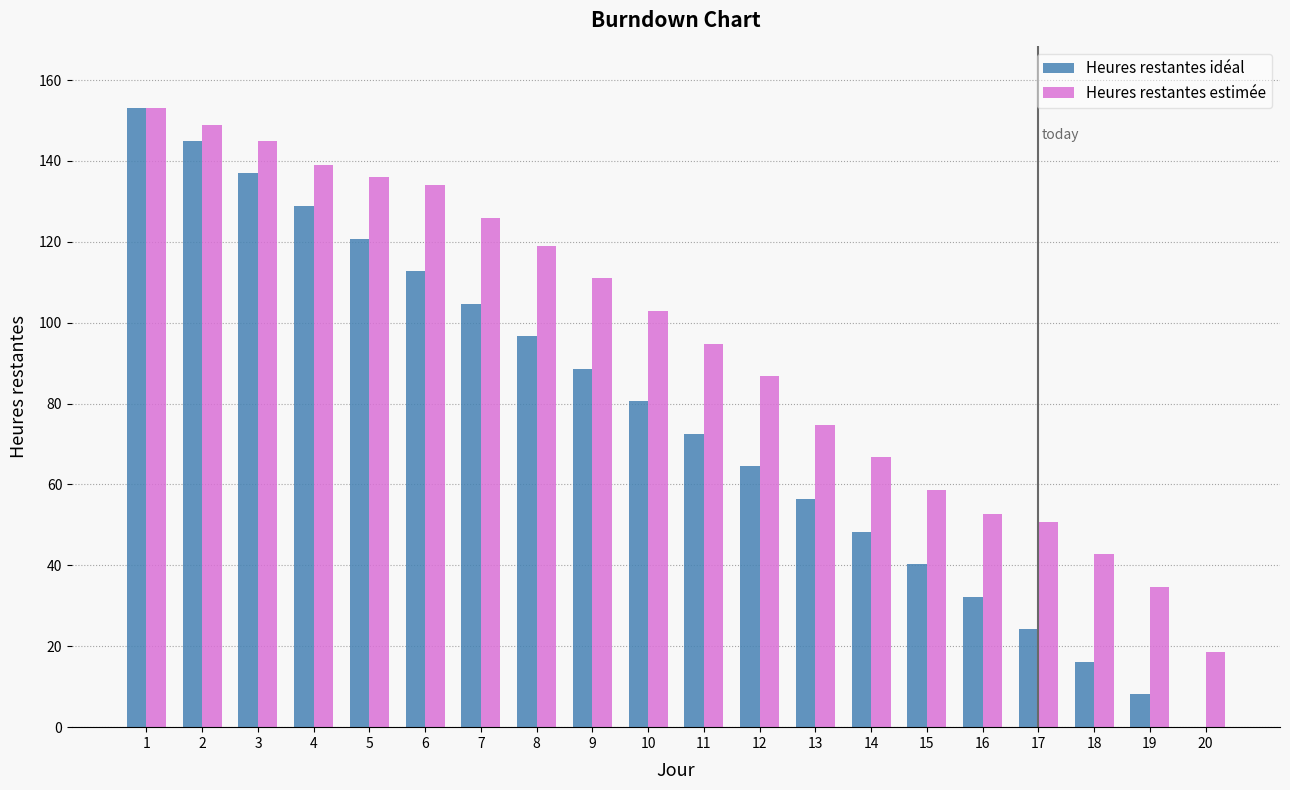

The Heures restantes estimée series shows 18.7 at 20. True or false?

True